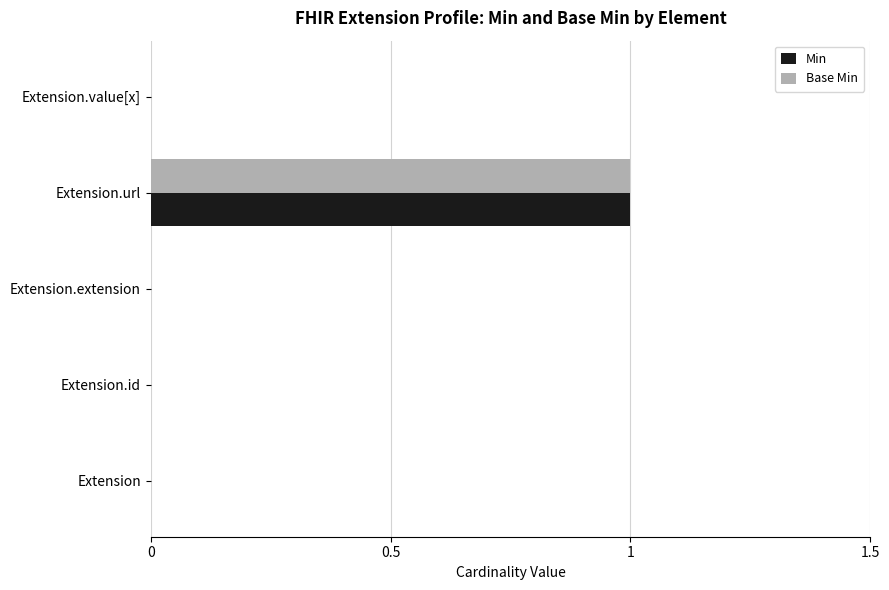

The value of Base Min at Extension.url is 1. True or false?

True